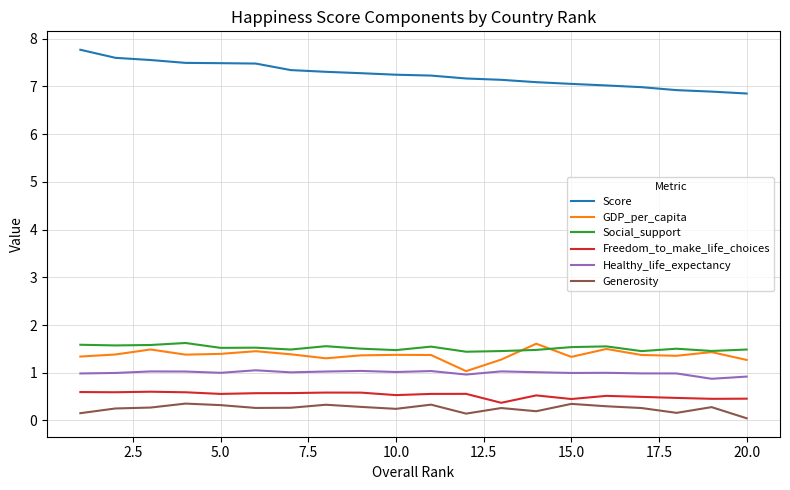

True or false: Healthy_life_expectancy and Score cross at least once.

False